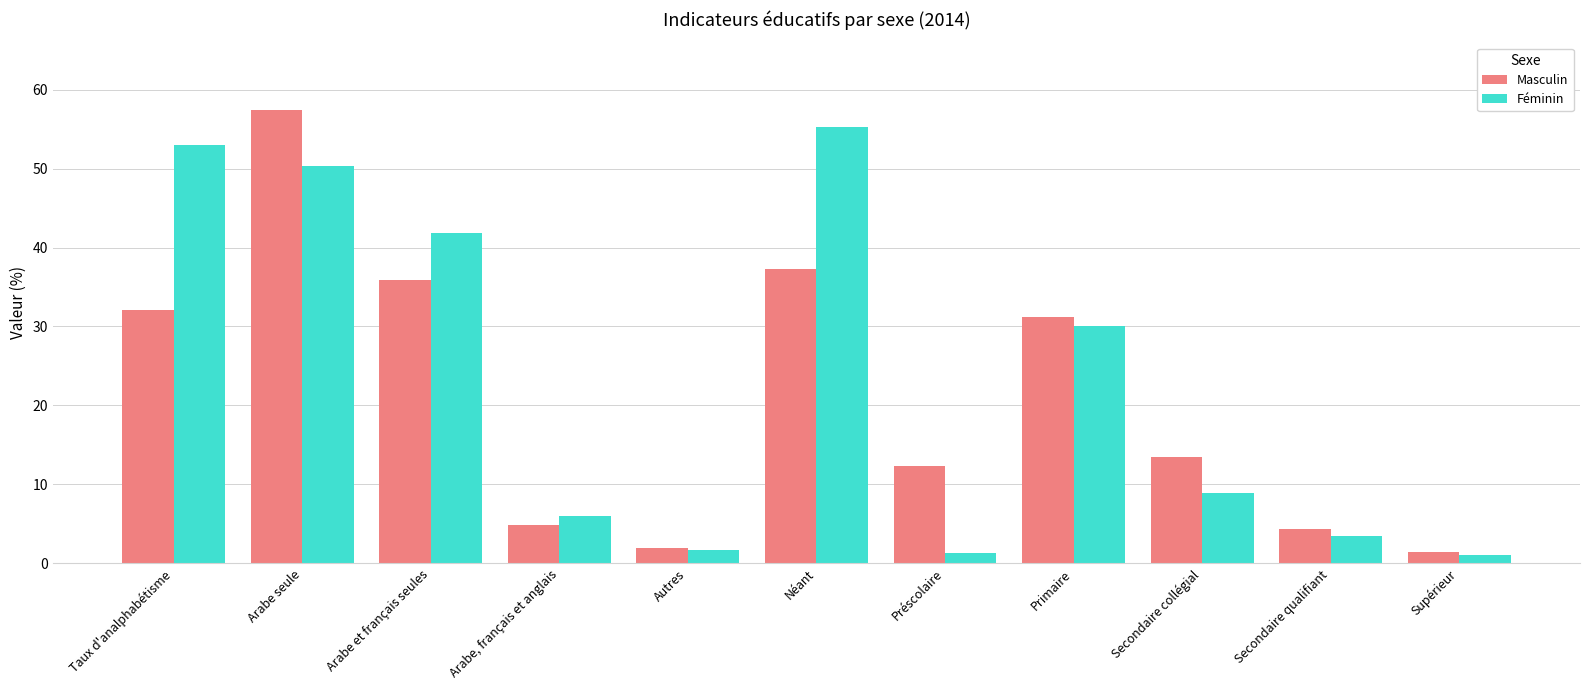

Rank the series by their average value, from lowest to highest.

Masculin, Féminin